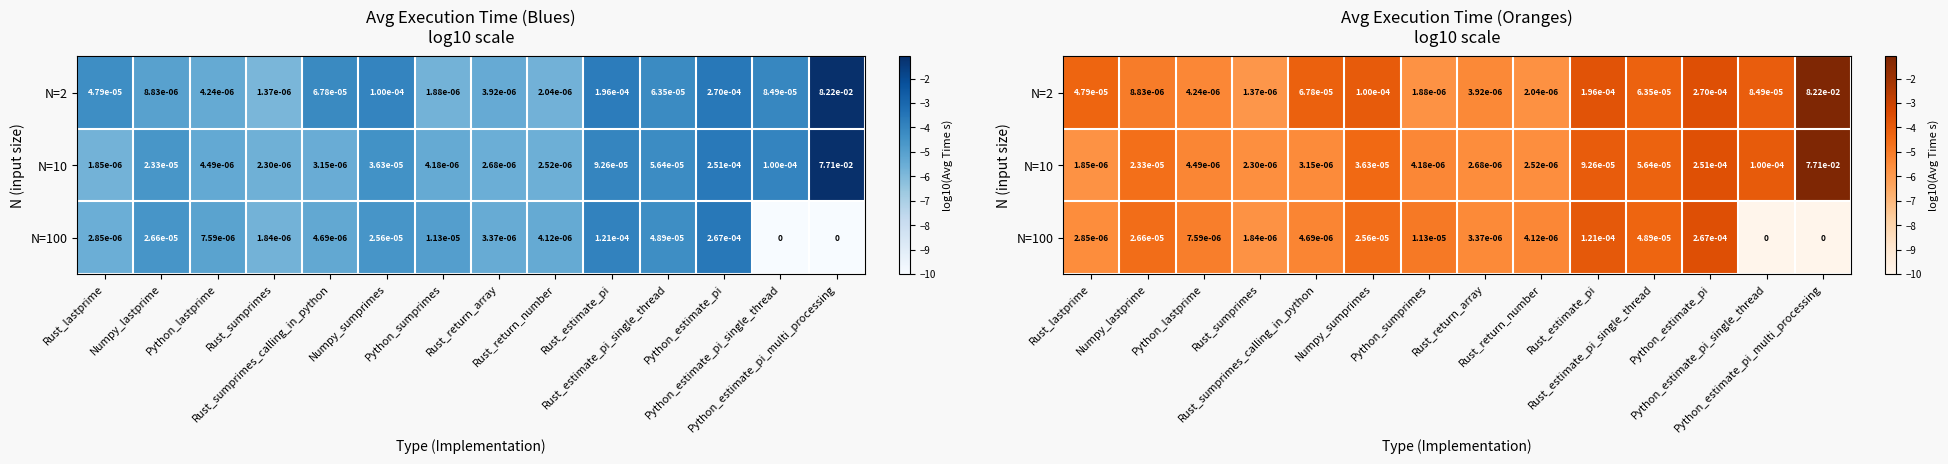

Which has a higher value, Rust_lastprime or Python_estimate_pi_single_thread?

Python_estimate_pi_single_thread